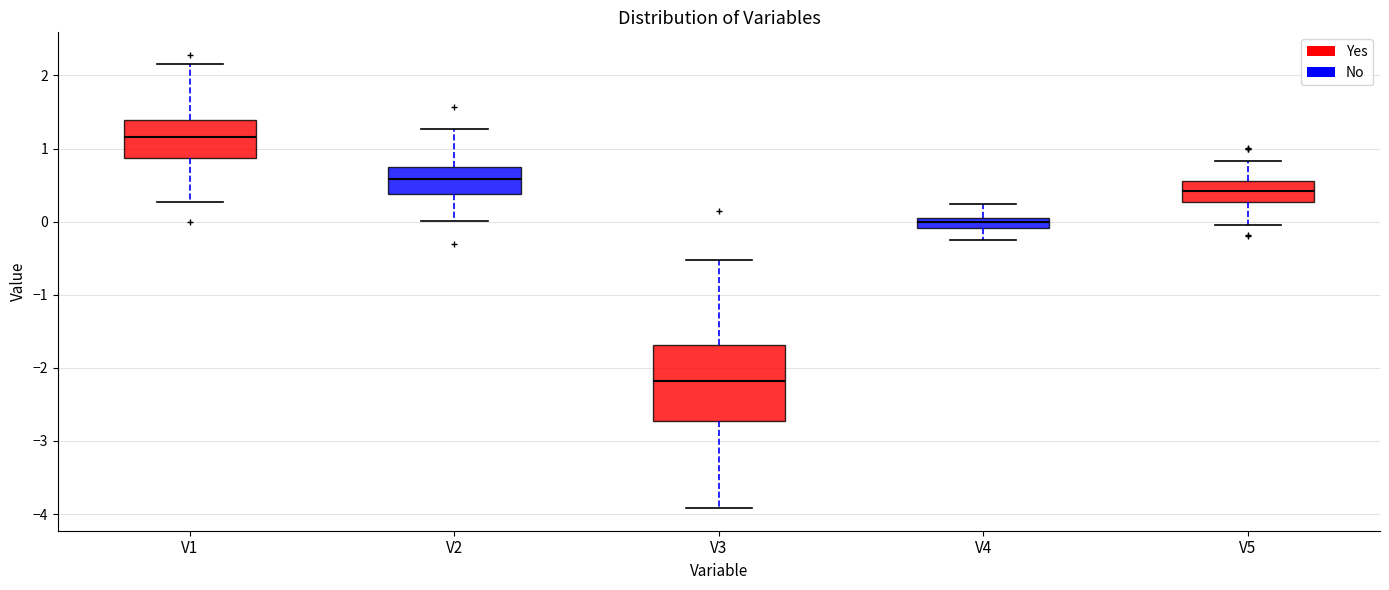

Where does the upper whisker of the box for V4 end on the y-axis? The values are not printed on the chart, so give them approximately, as read against the axis.

0.2